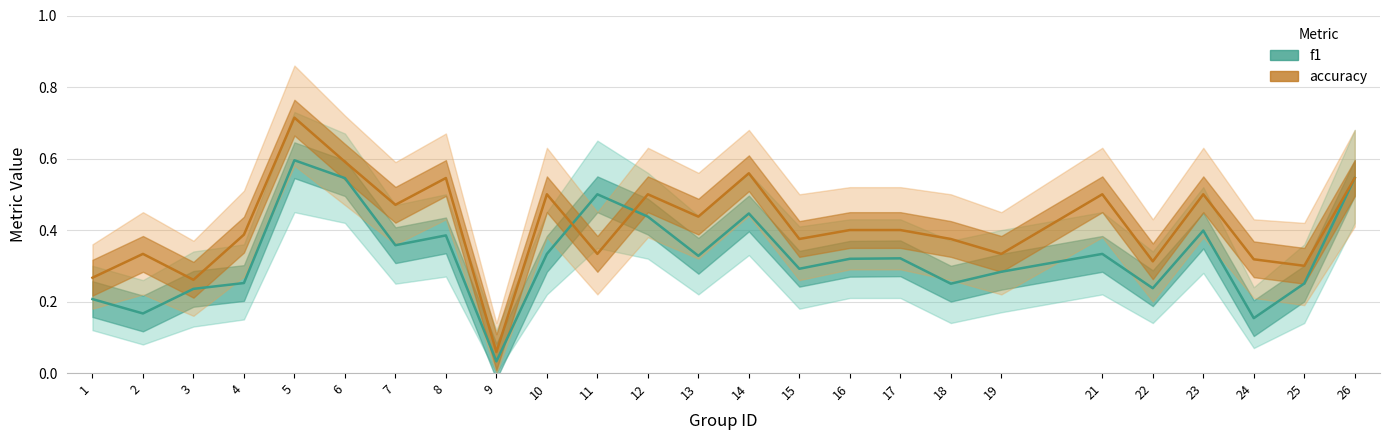

What is the difference between the maximum and second lowest values in the f1 series?

0.4